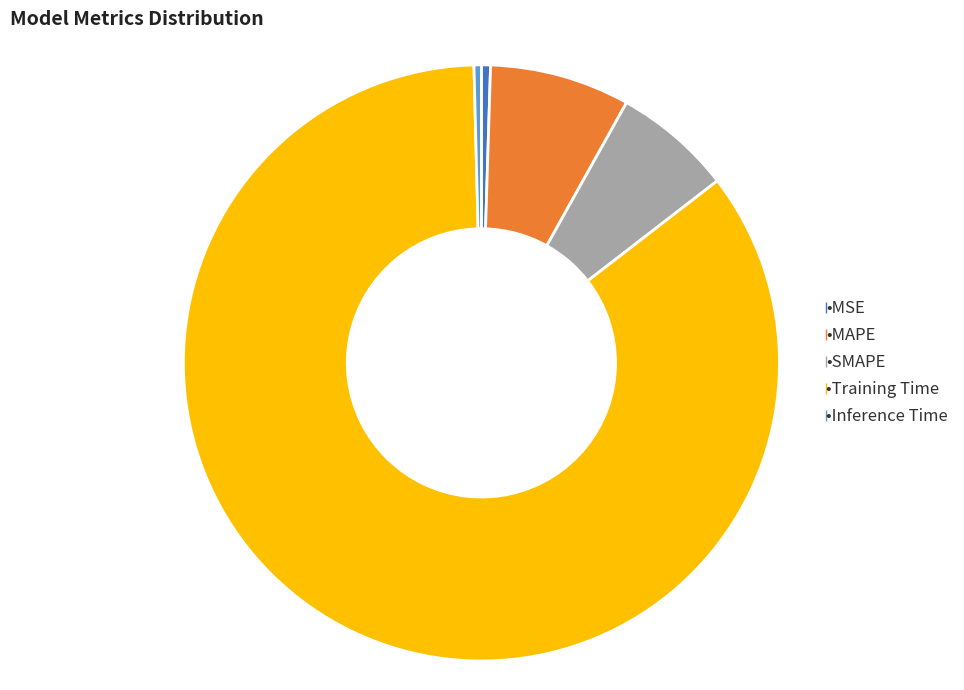

Does any single category account for the majority?

Yes